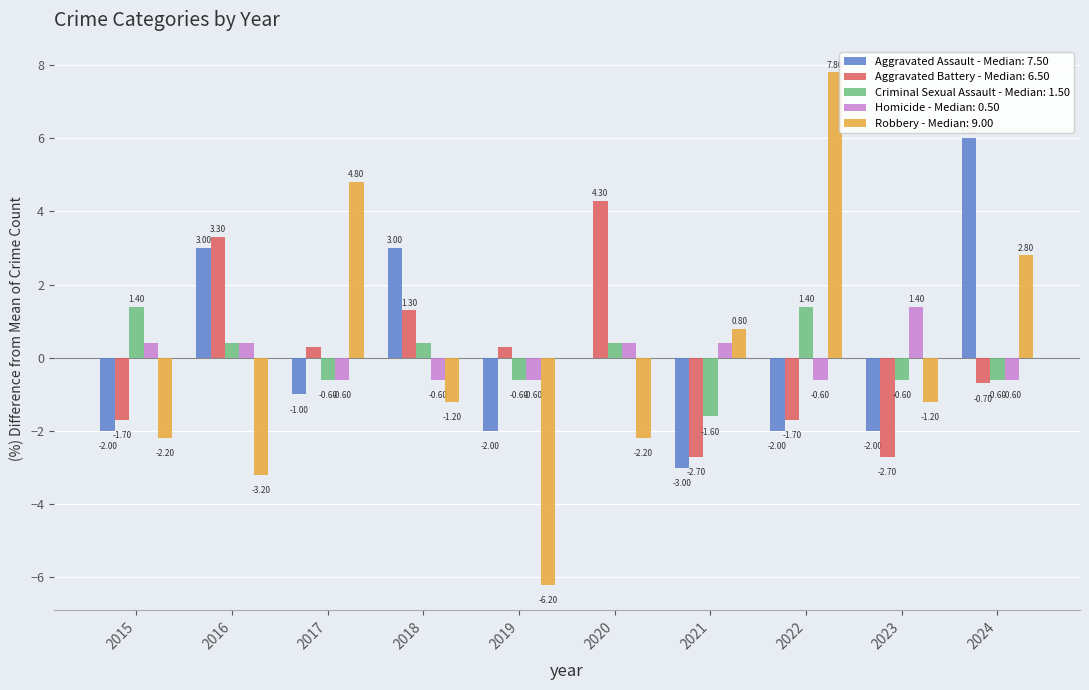

Between 2017 and 2018, which series saw the biggest shift?

Robbery - Median: 9.00